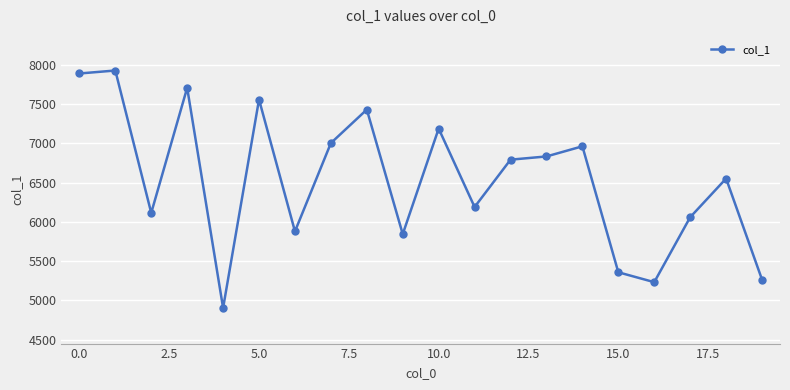

How many points are higher than both their immediate neighbors (excluding endpoints)?

7